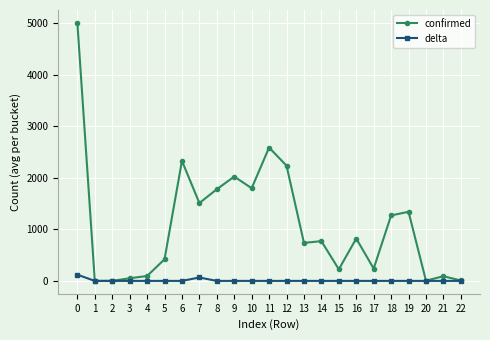

At how many categories does at least one series exceed 658?

13